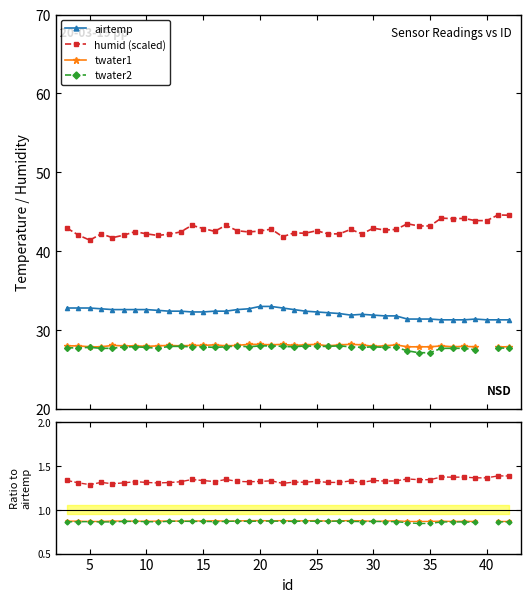

True or false: airtemp and twater2 intersect in this chart.

False